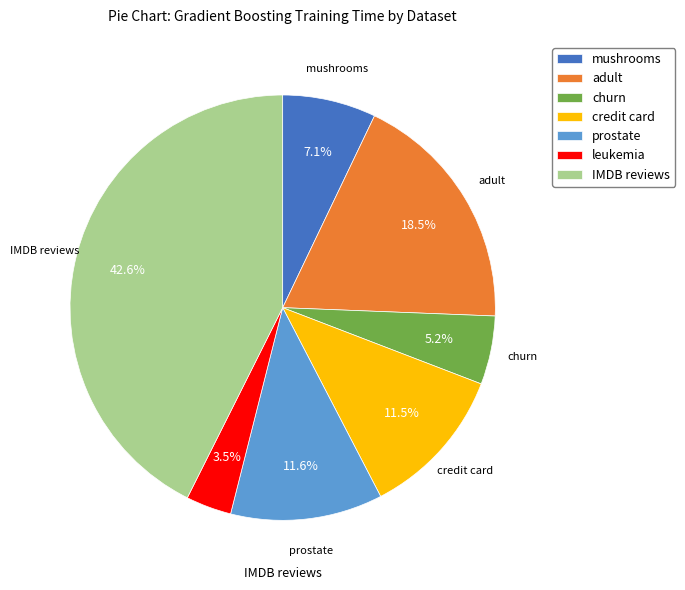

Which has a higher value, adult or IMDB reviews?

IMDB reviews